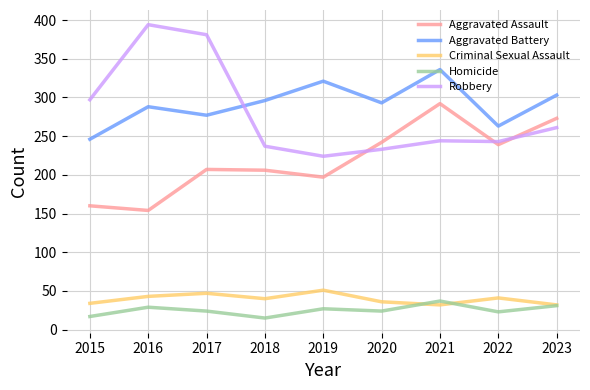

What is the average value of the Robbery series?

279